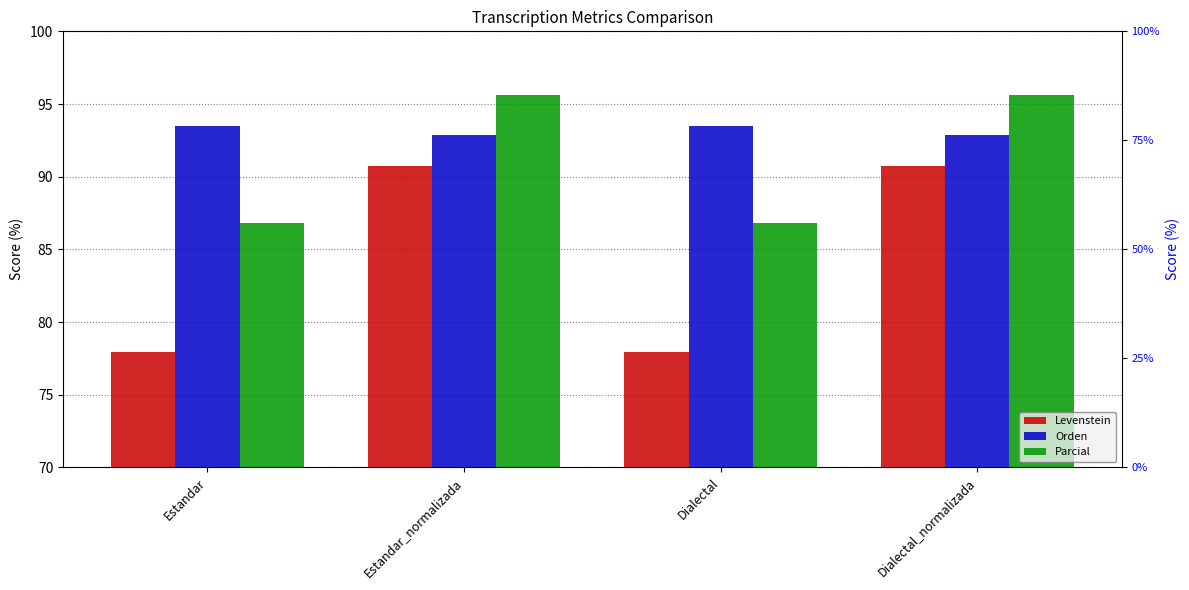

True or false: Orden has a value of 92.9 at Dialectal_normalizada.

True